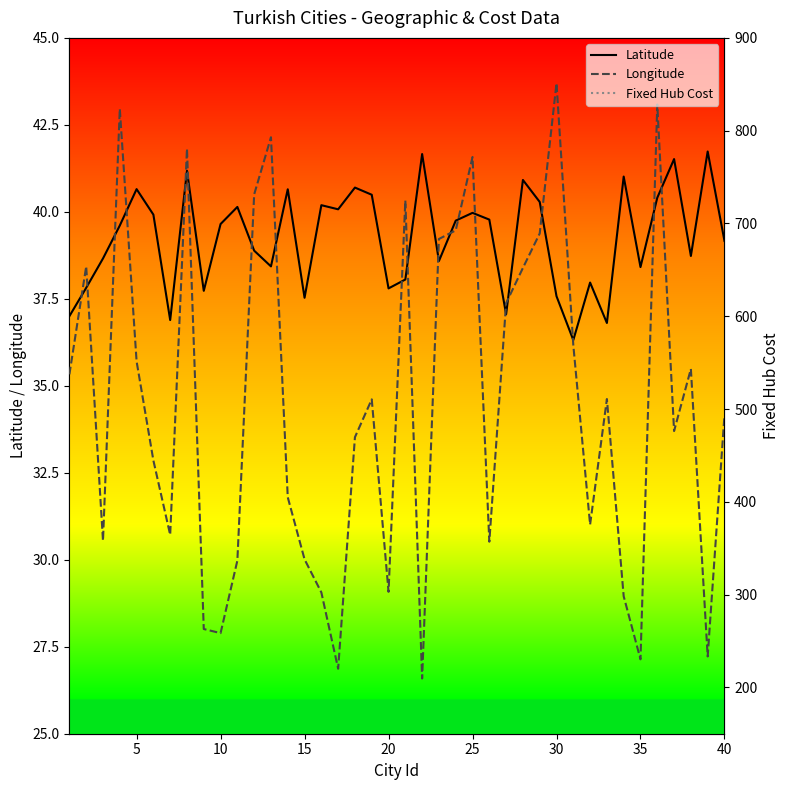

At which label does Longitude reach its peak?

30